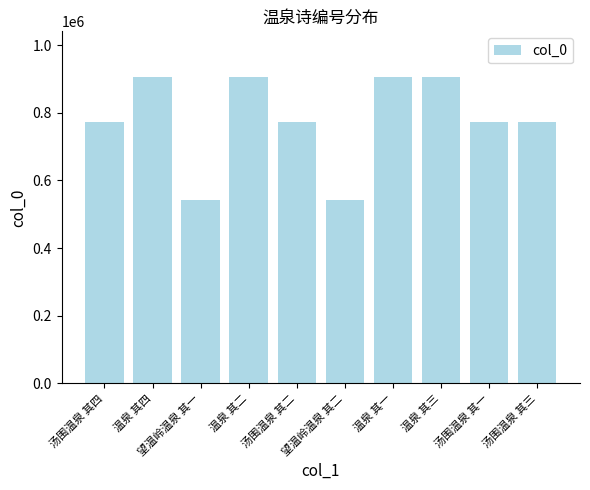

How many values are below 774082?

5